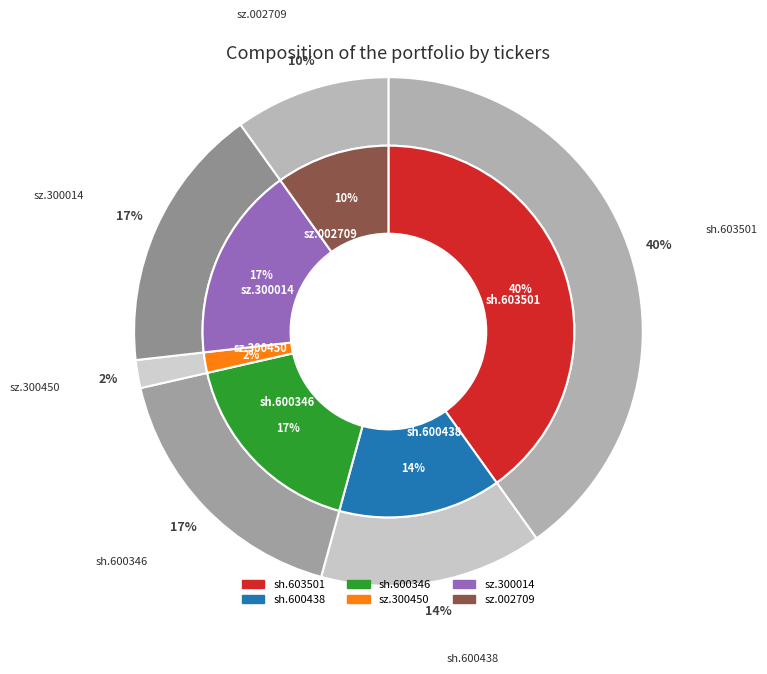

True or false: sz.300014 accounts for 8% of the total.

False